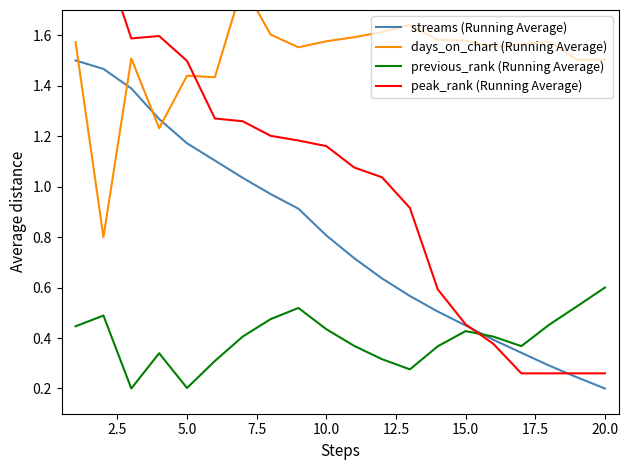

Which category has the lowest value in the streams (Running Average) series?

20.0